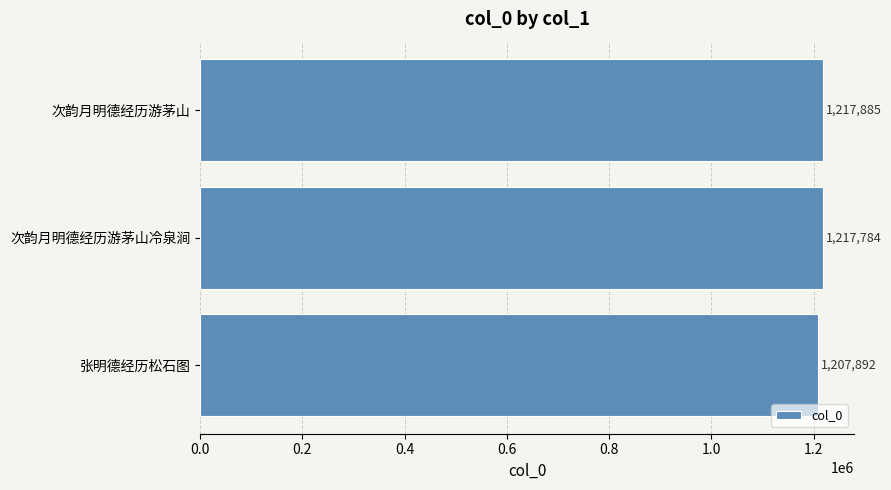

What is the difference between the maximum and minimum values?

9993